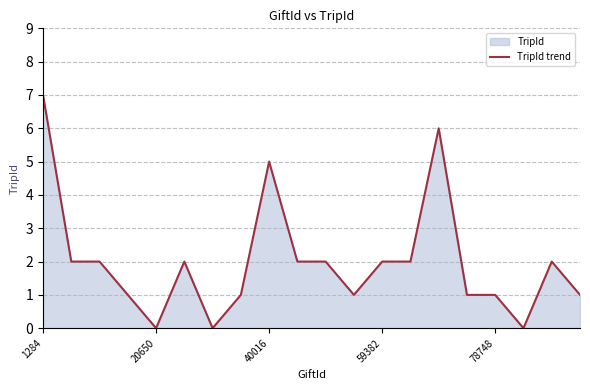

Is it true that the value at 17 is 0?

True